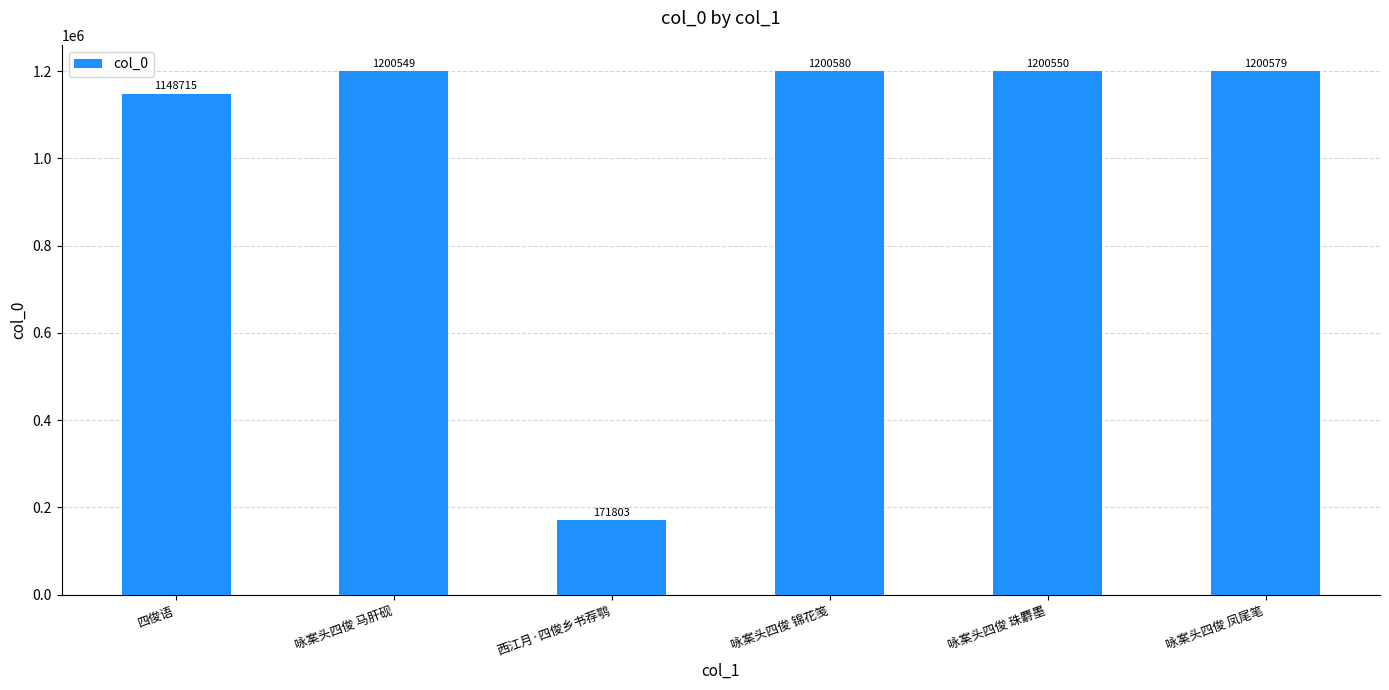

True or false: the data shows 592858 at 咏案头四俊 锦花笺.

False